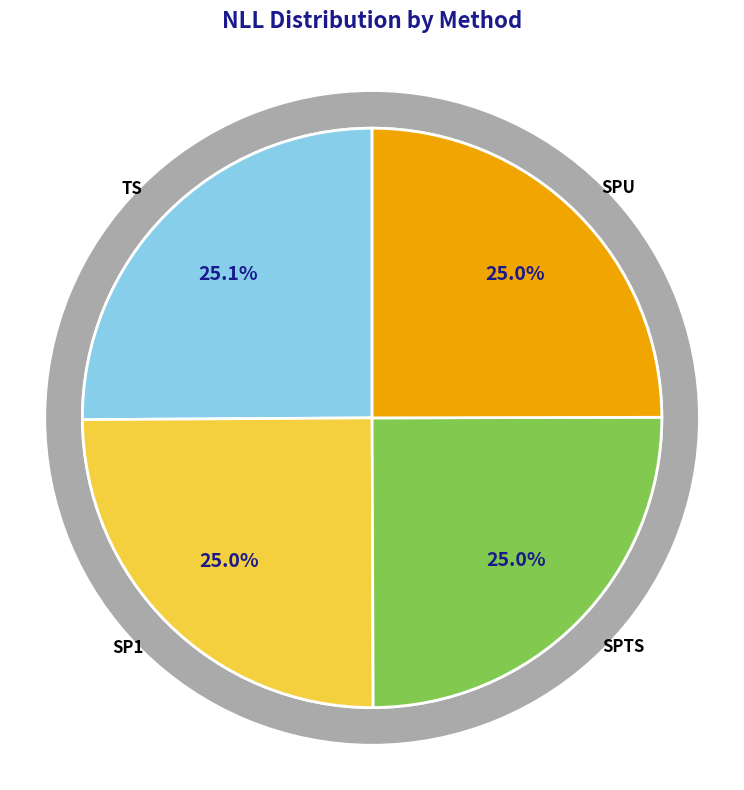

Does TS represent more than half of the total?

No